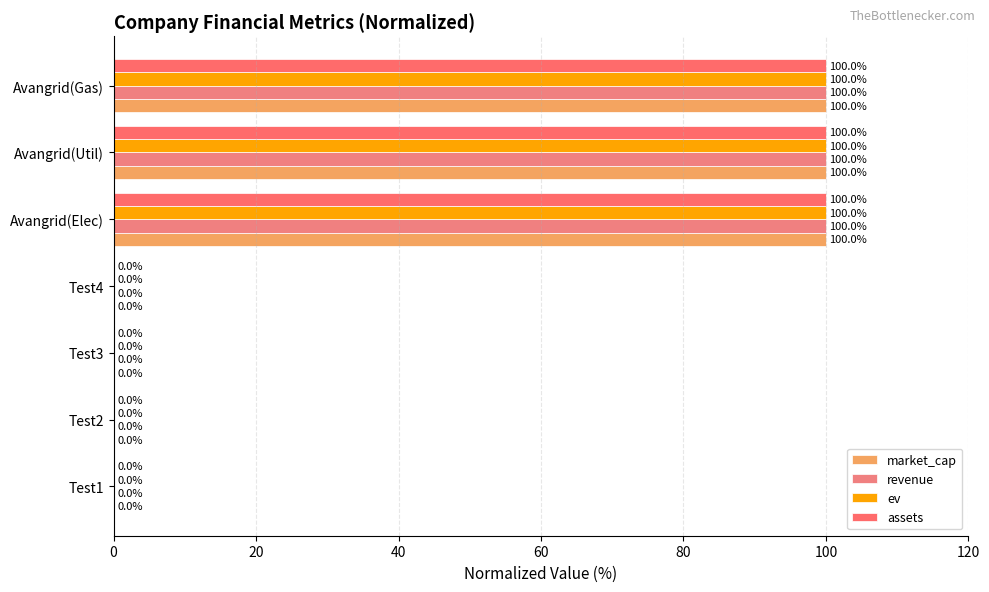

How many distinct data groups are displayed?

4